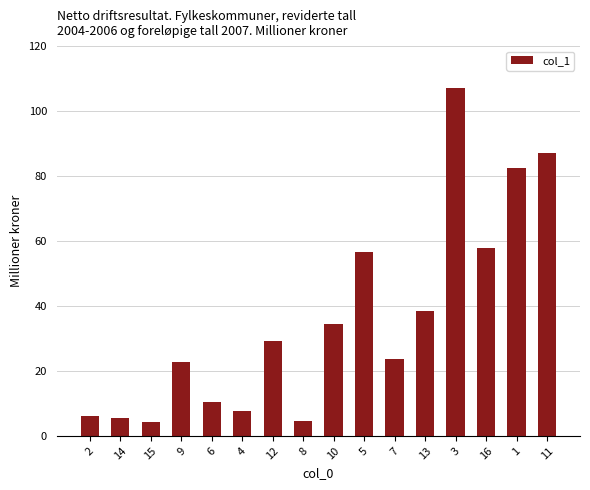

At which category does the chart reach its peak across all series?

3